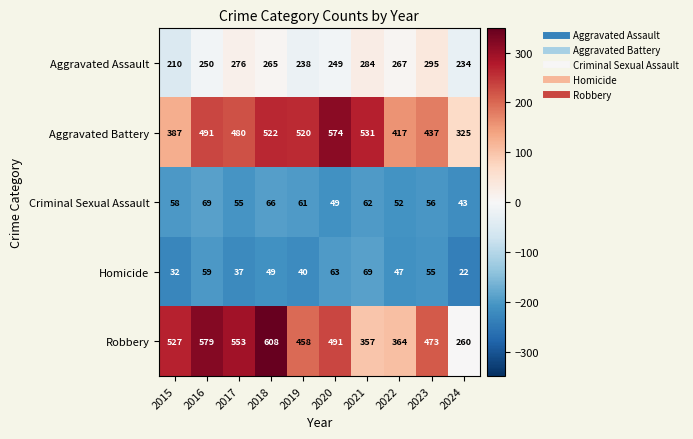

What is the spread (max minus min) of values at 2017?

516